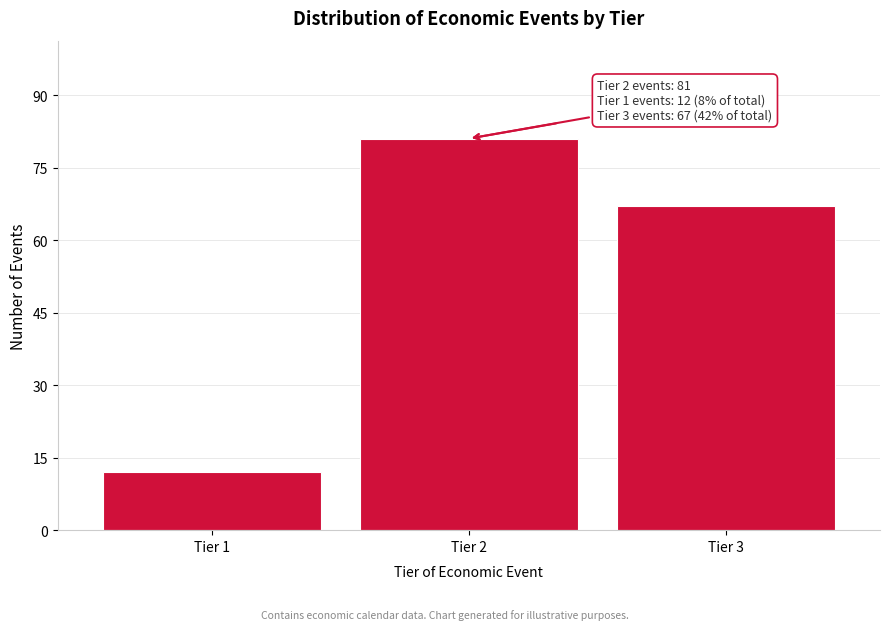

Reading left to right, list all the values displayed in this chart.

Tier 1=12	Tier 2=81	Tier 3=67